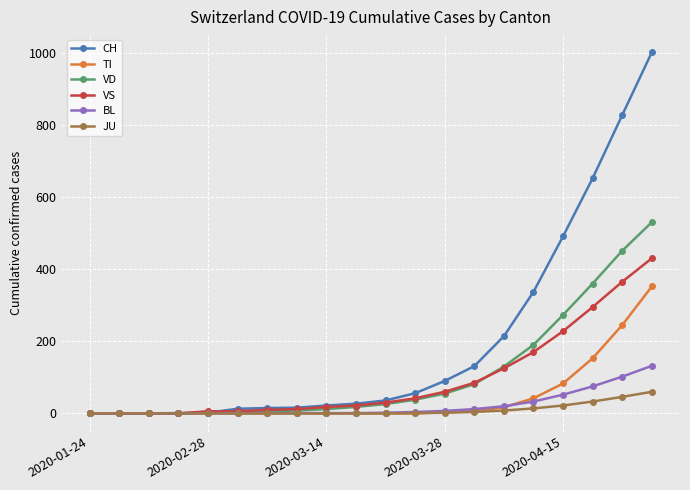

Which series has the largest range (max minus min)?

CH